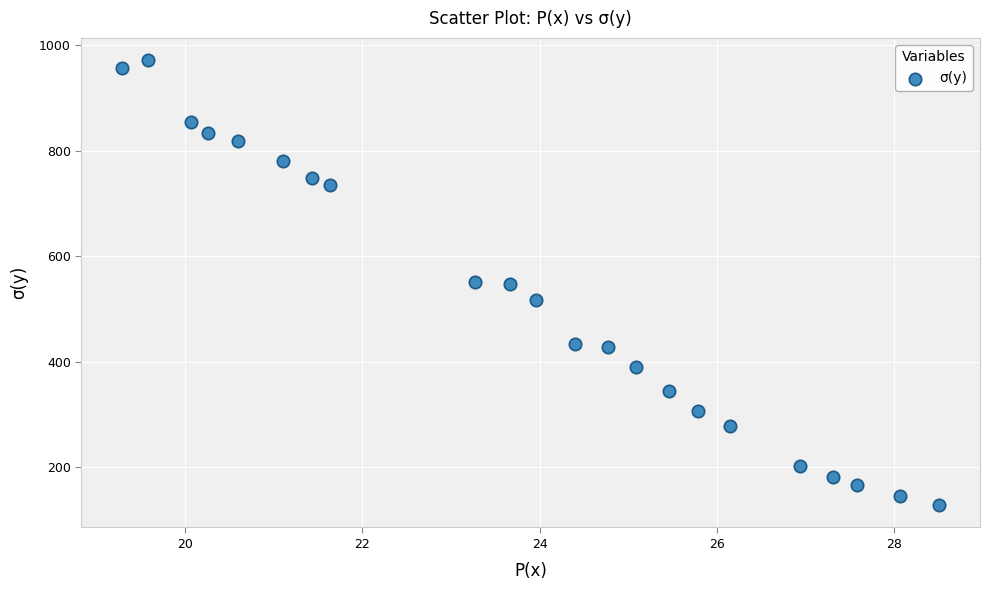

What is the range of X values (max minus min)?

9.2